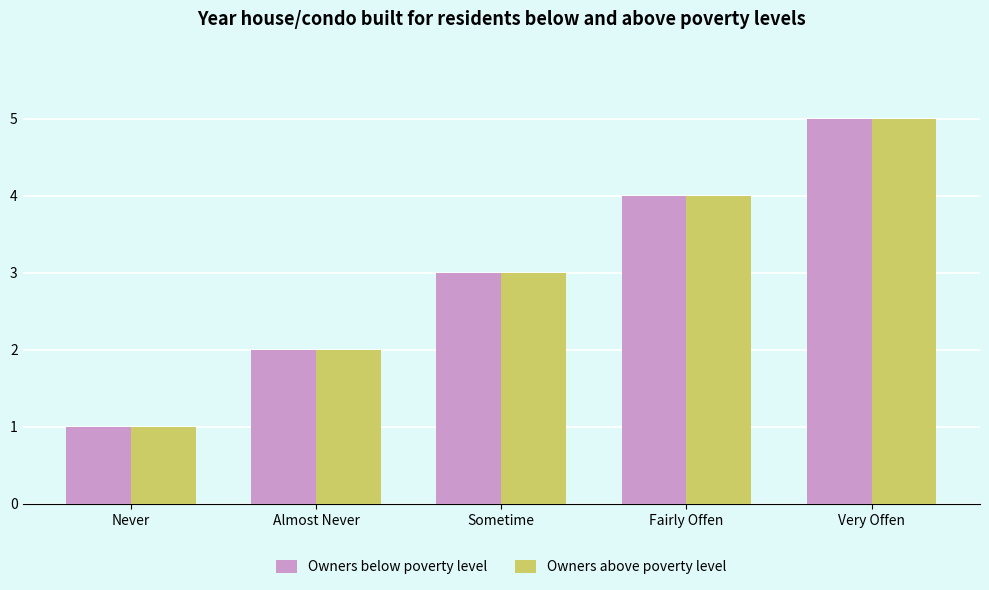

Which category has the lowest value in the Owners above poverty level series?

Never